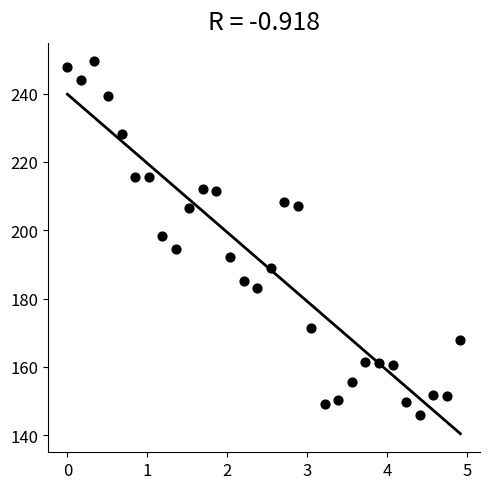

What is the range of Y values (max minus min)?

103.6